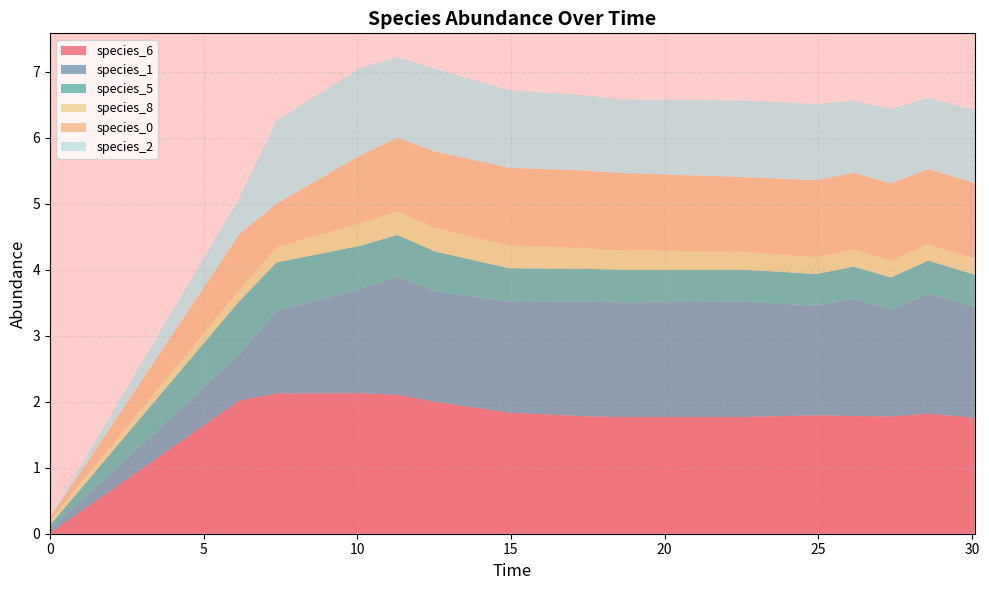

Reading left to right, list all the values displayed in this chart.

species_6: 0.0	2.0	2.1	2.1	2.1	2.0	1.8	1.8	1.8	1.8	1.8	1.8	1.8	1.8	1.8
species_1: 0.1	0.7	1.2	1.6	1.8	1.7	1.7	1.7	1.7	1.7	1.7	1.8	1.6	1.8	1.7
species_5: 0.1	0.8	0.7	0.7	0.6	0.6	0.5	0.5	0.5	0.5	0.5	0.5	0.5	0.5	0.5
species_8: 0.1	0.2	0.2	0.3	0.4	0.4	0.3	0.3	0.3	0.3	0.3	0.3	0.3	0.3	0.2
species_0: 0.0	0.8	0.7	1.0	1.1	1.2	1.2	1.2	1.2	1.1	1.2	1.2	1.2	1.1	1.1
species_2: 0.0	0.5	1.3	1.3	1.2	1.3	1.2	1.1	1.1	1.2	1.2	1.1	1.1	1.1	1.1